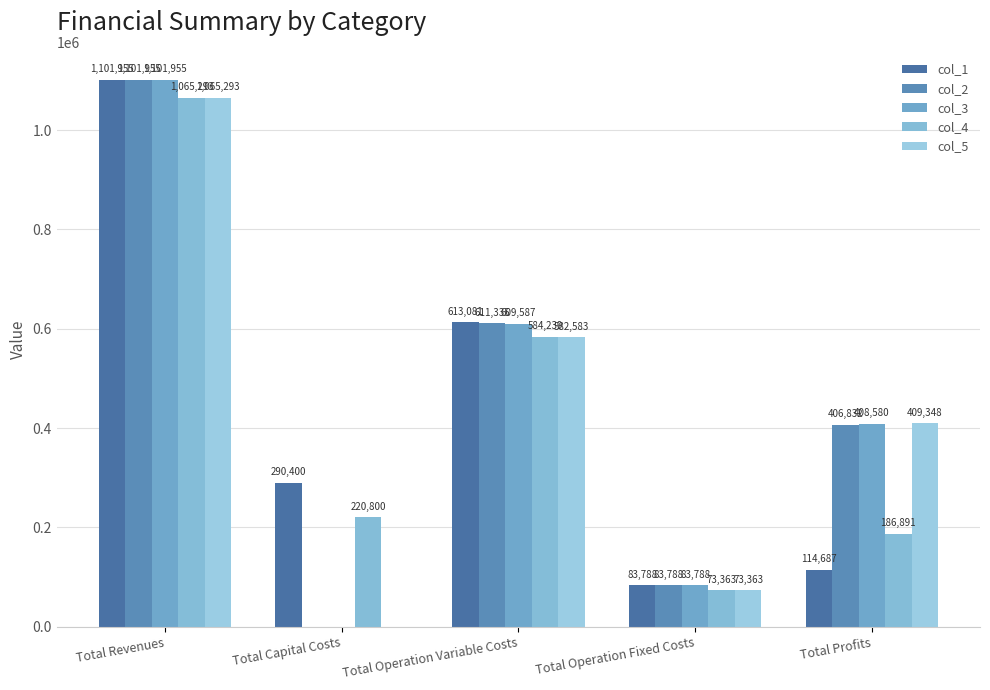

Which series changed the most between Total Revenues and Total Operation Variable Costs?

col_3